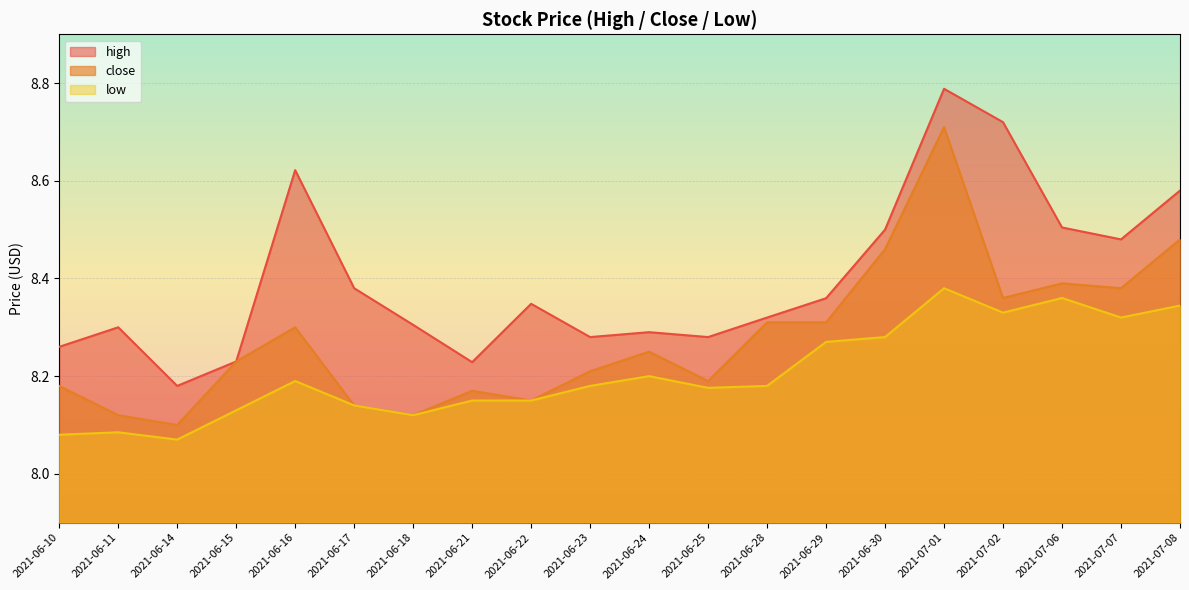

True or false: close and low cross at least once.

False